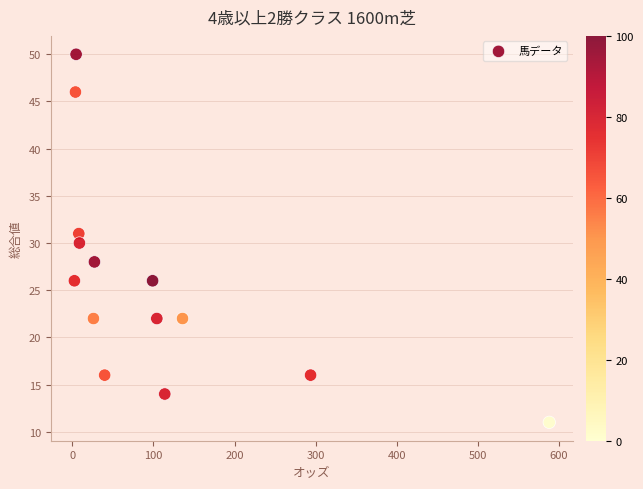

What is the range of Y values (max minus min)?

39